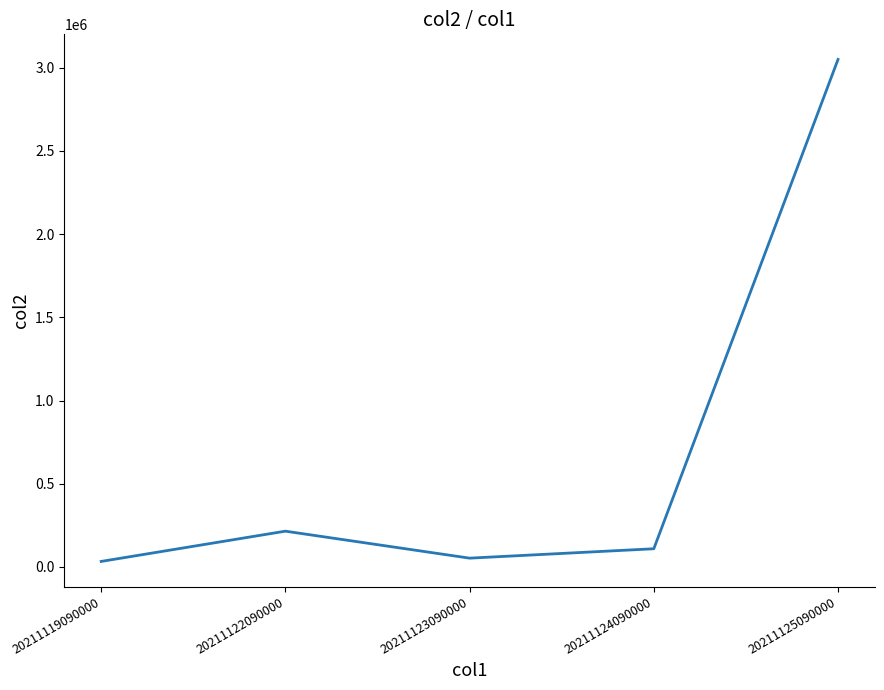

Reading left to right, extract all data points from this chart.

20211119090000=33315	20211122090000=215083	20211123090000=53012	20211124090000=109457	20211125090000=3049176